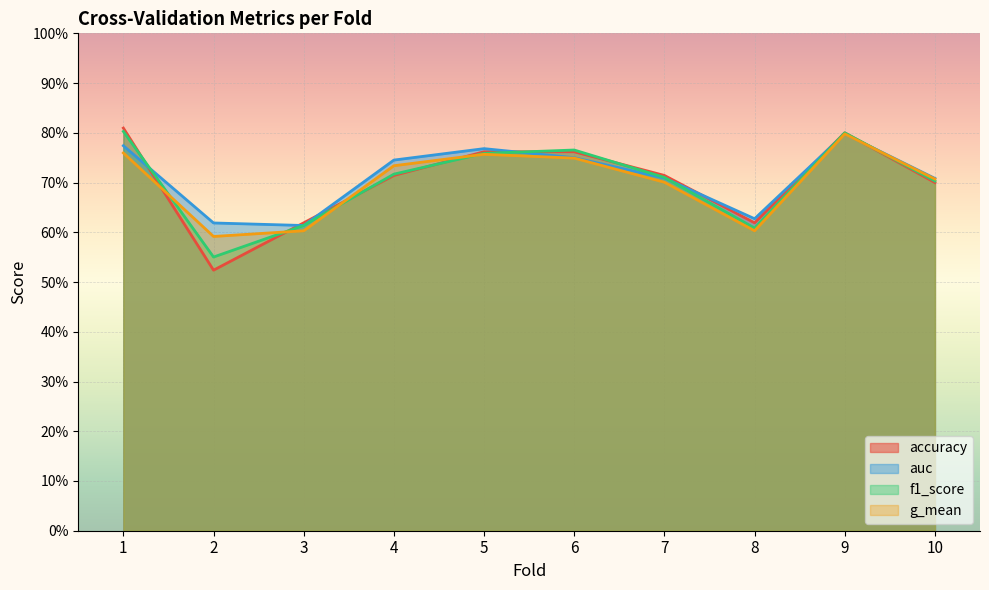

How many distinct data groups are displayed?

4